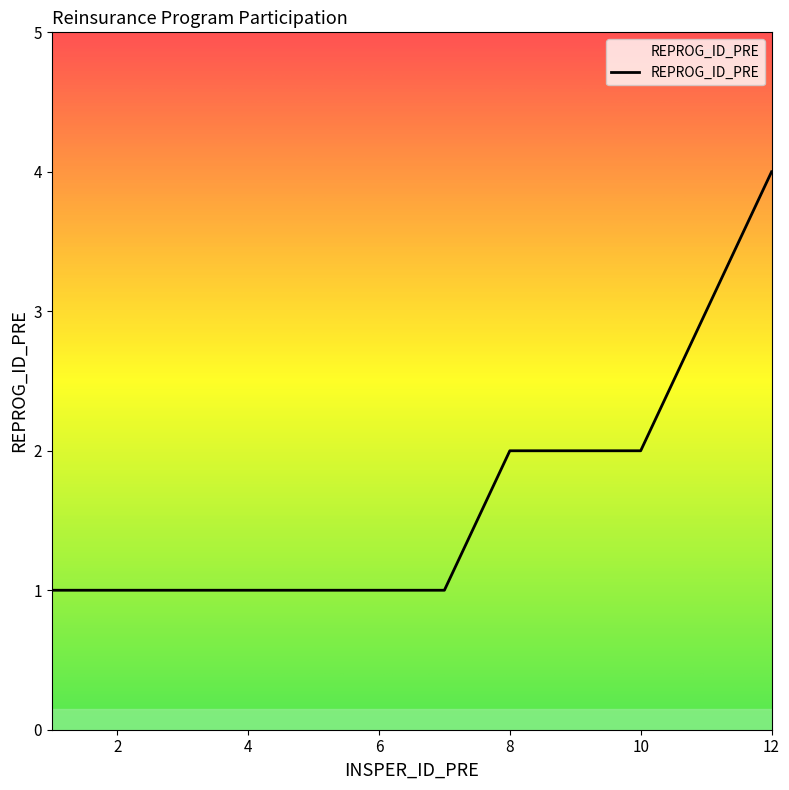

What is the maximum value shown in the chart?

4